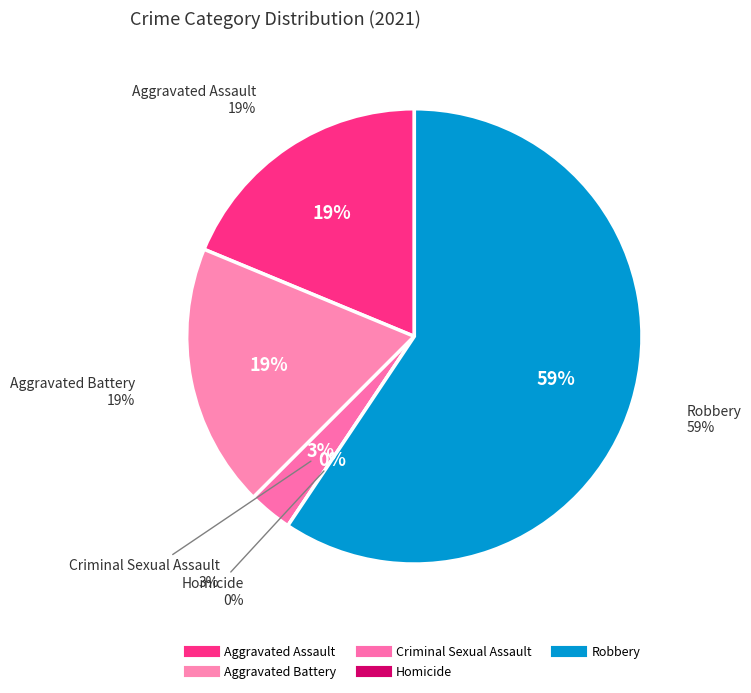

Which category has the biggest portion of the pie?

Robbery